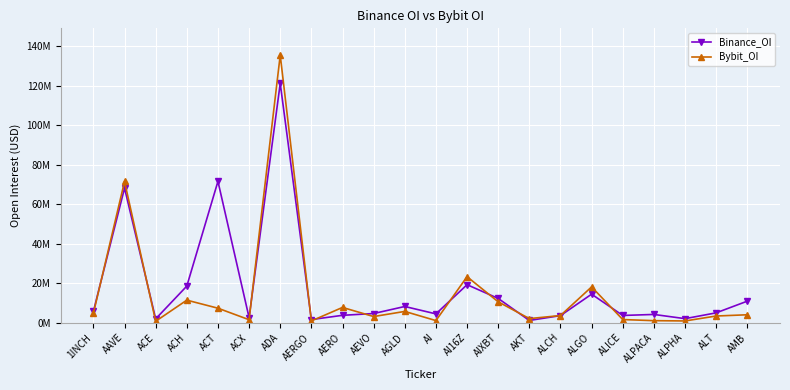

Where is Binance_OI nearest to the value 61186175?

AAVE